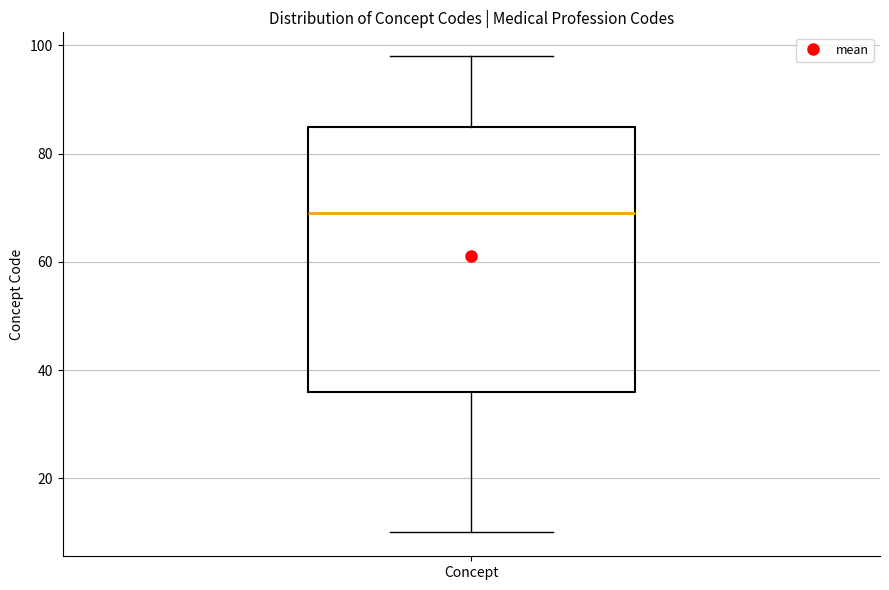

Where does the upper whisker of the box for Concept end on the y-axis? The values are not printed on the chart, so give them approximately, as read against the axis.

98